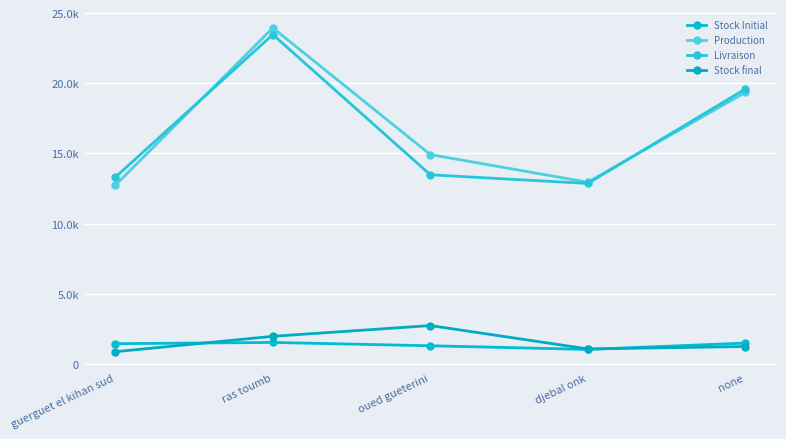

Reading right to left, what are all the values shown in this chart?

Stock Initial: 1500.7	1050.7	1310.4	1547.8	1458.9
Production: 19342.9	12953.2	14923.2	23940.9	12744.9
Livraison: 19586.9	12865.9	13483.9	23464.3	13316.3
Stock final: 1256.7	1085.7	2749.7	1983.6	887.5